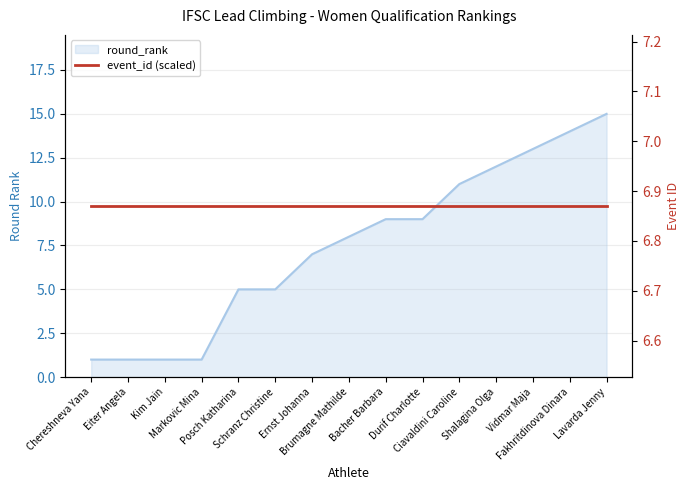

Where does the data first go above 8?

Bacher Barbara